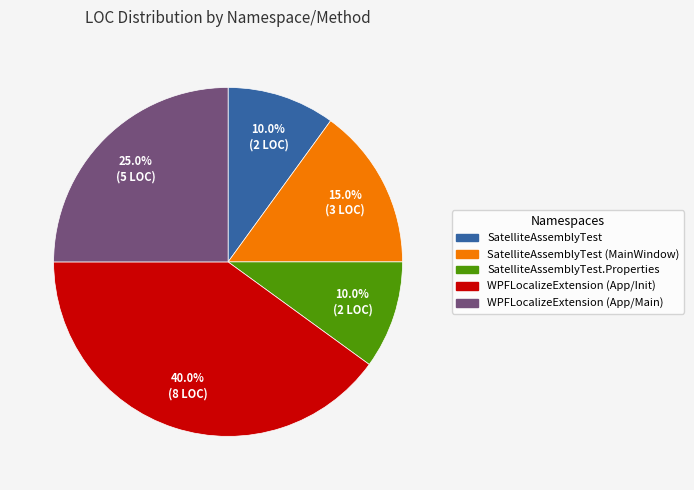

What is the largest slice in the pie chart?

WPFLocalizeExtension (App/Init)